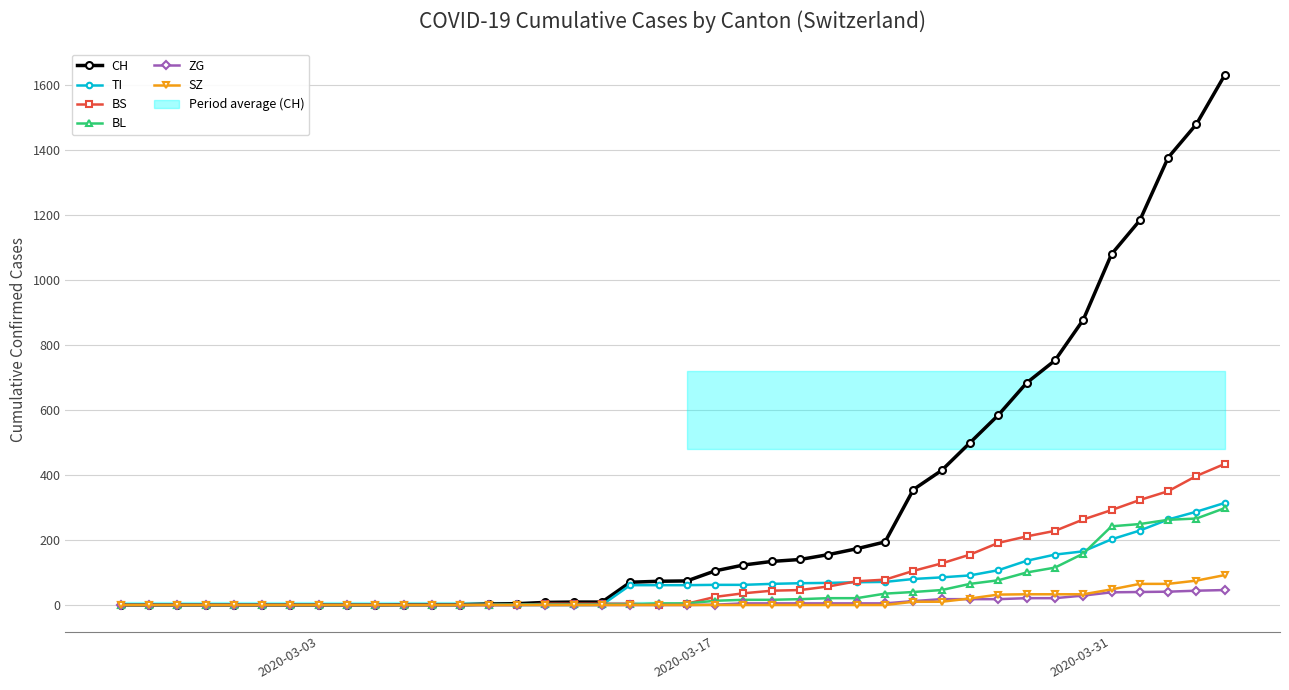

What is the highest value of the SZ series?

92